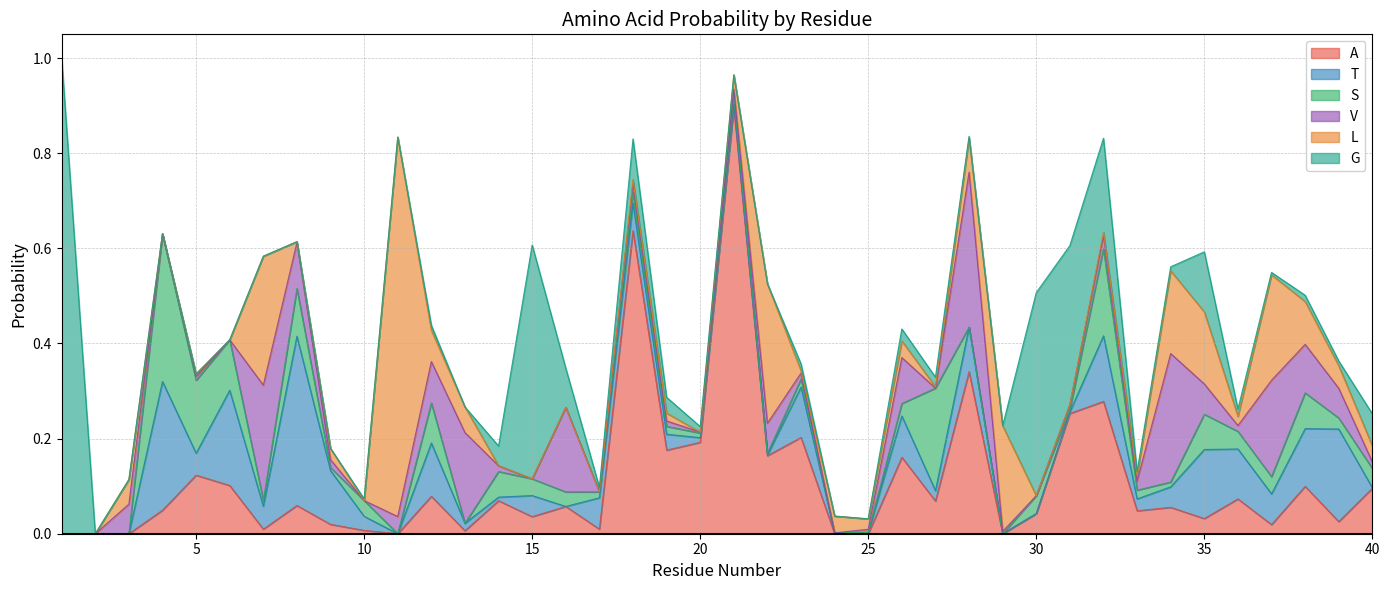

Does the chart have visible grid lines?

Yes